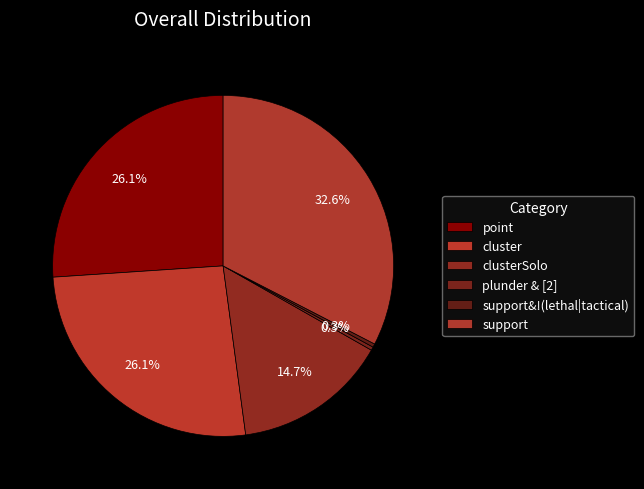

Which category has the smallest portion of the pie?

plunder & [2]